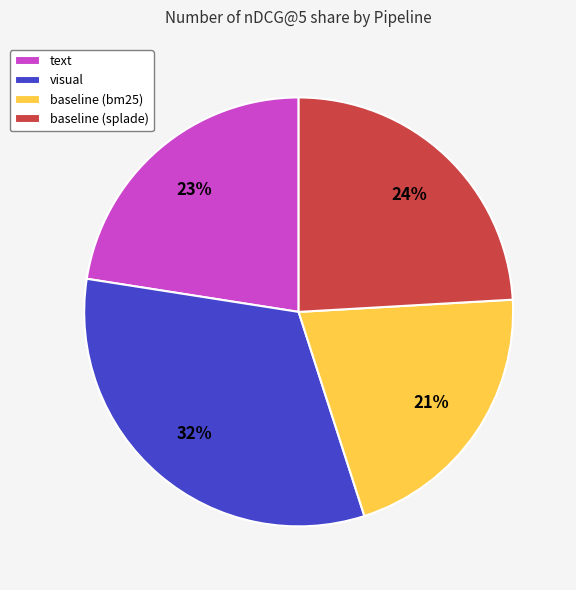

Which has a higher value, baseline (splade) or baseline (bm25)?

baseline (splade)